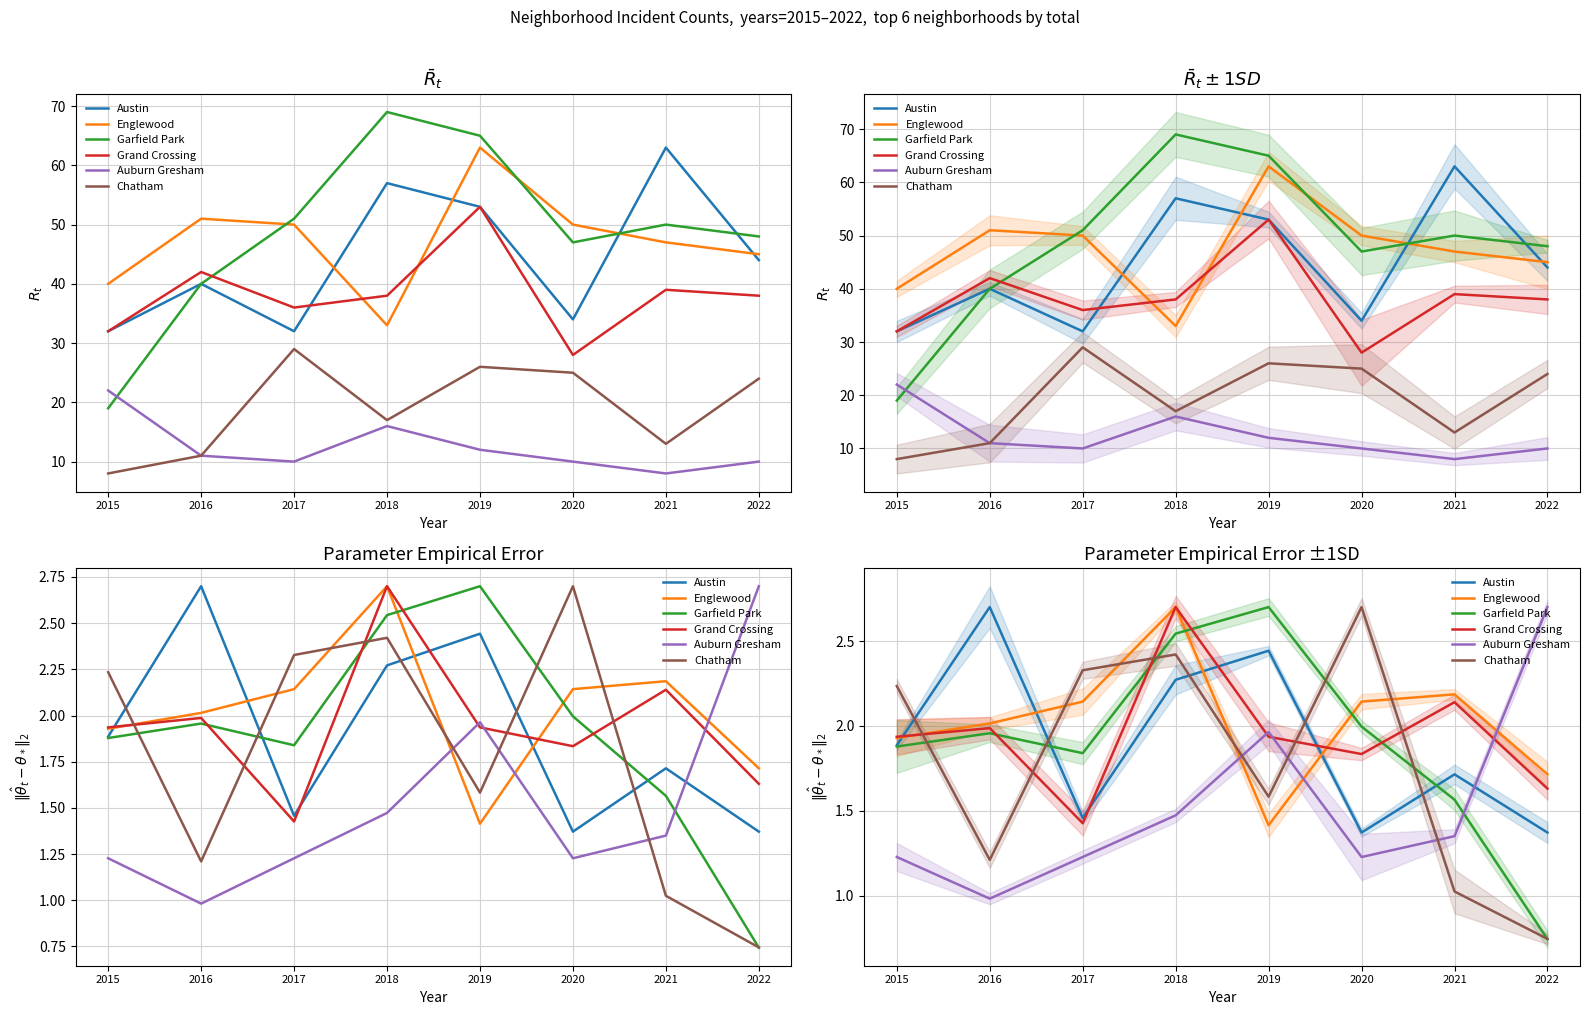

Count the number of data series in this chart.

6